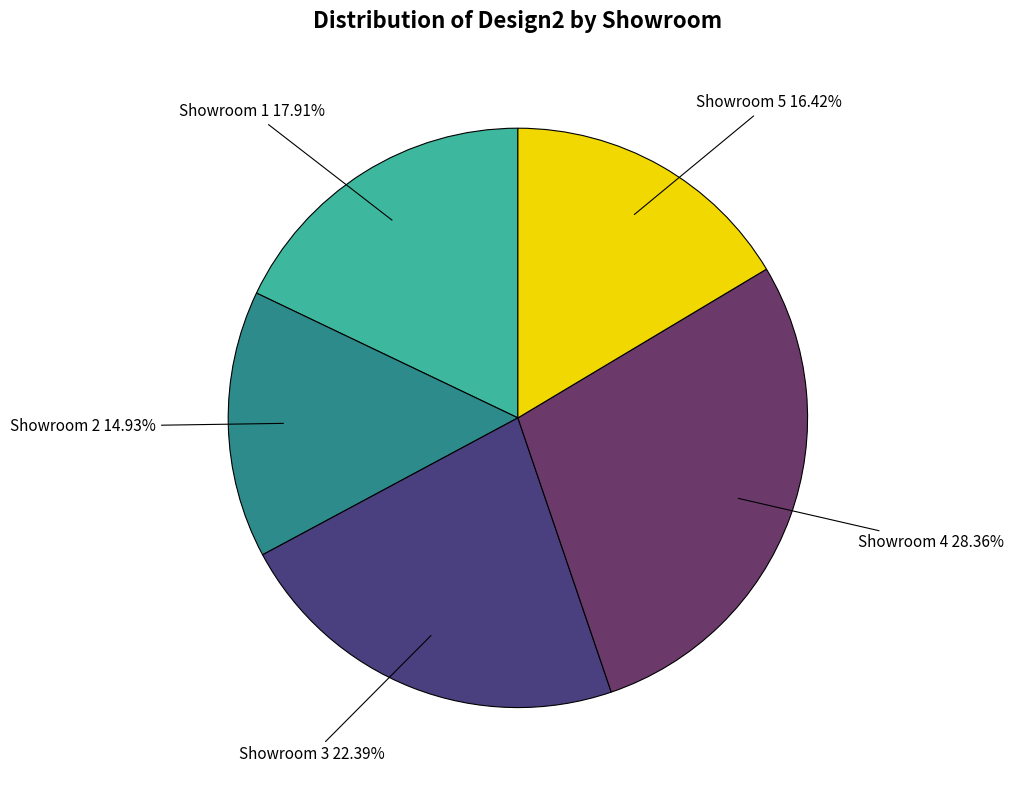

Is Showroom 5 the majority of the pie?

No